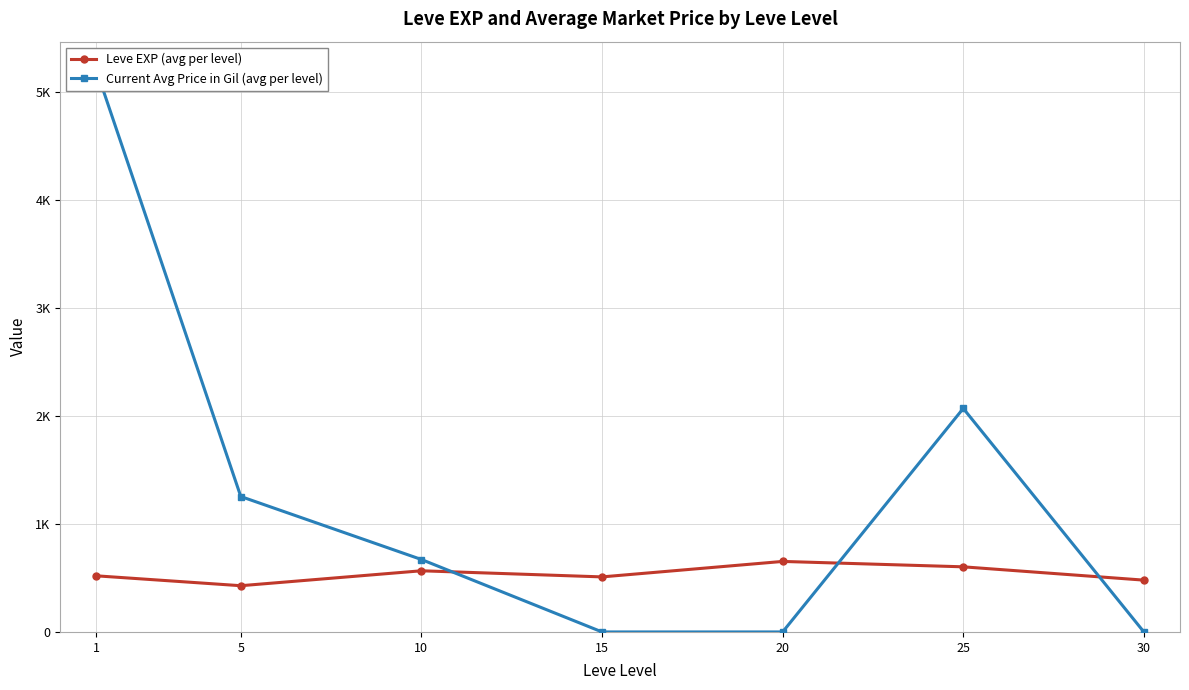

How many intersections are there between Current Avg Price in Gil (avg per level) and Leve EXP (avg per level)?

3